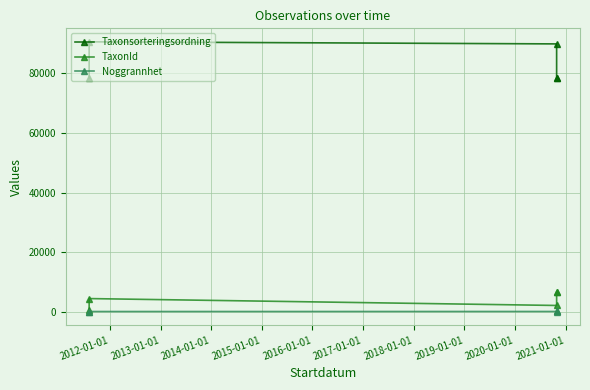

True or false: TaxonId and Noggrannhet cross at least once.

False